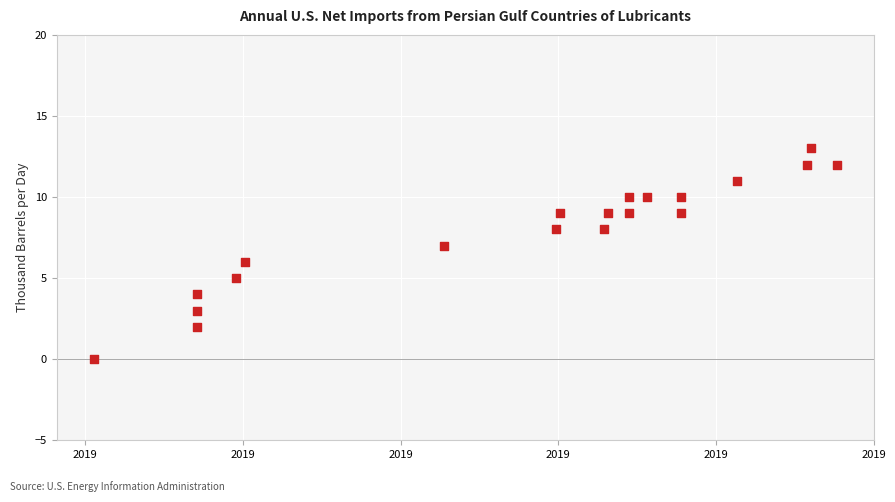

What is the range of Y values (max minus min)?

13